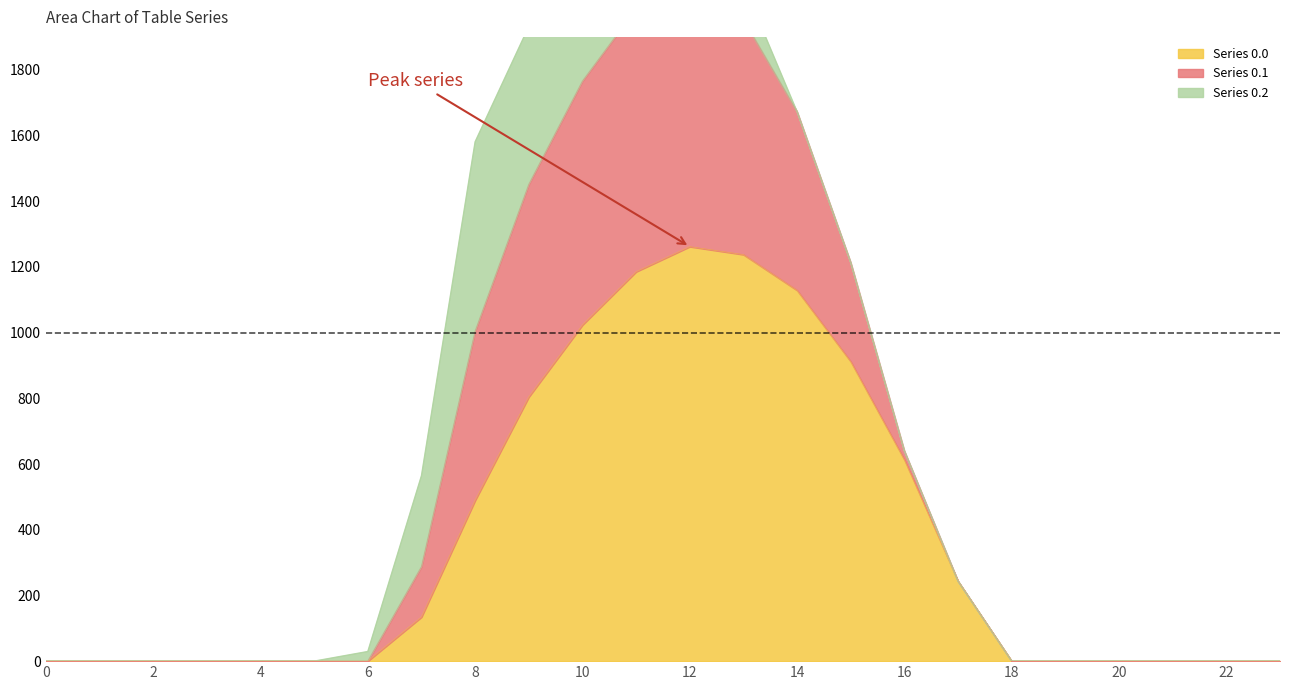

True or false: Series 0.1 and Series 0.0 cross at least once.

False